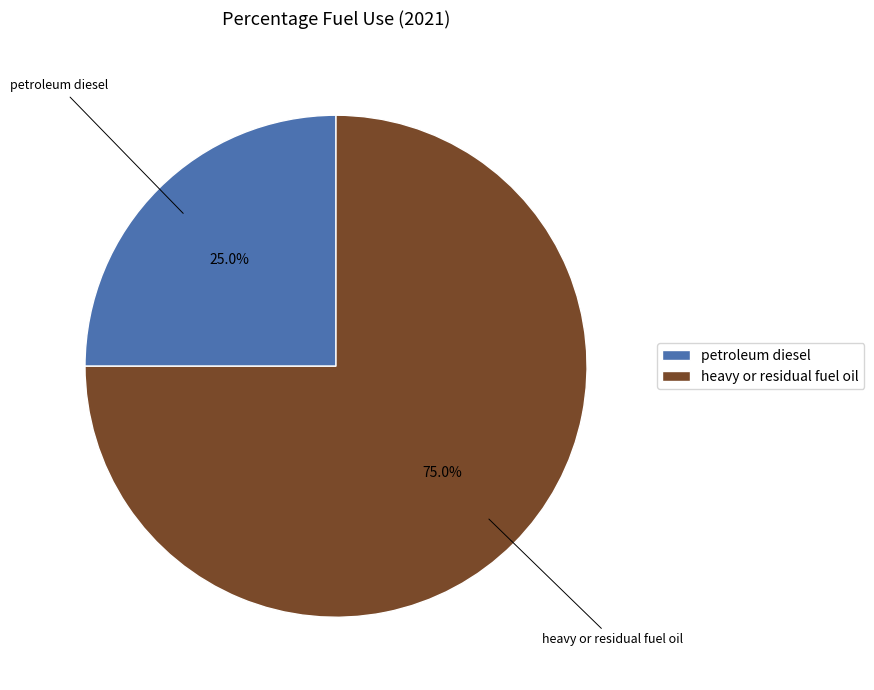

To the nearest percent, what is the average slice percentage?

50%